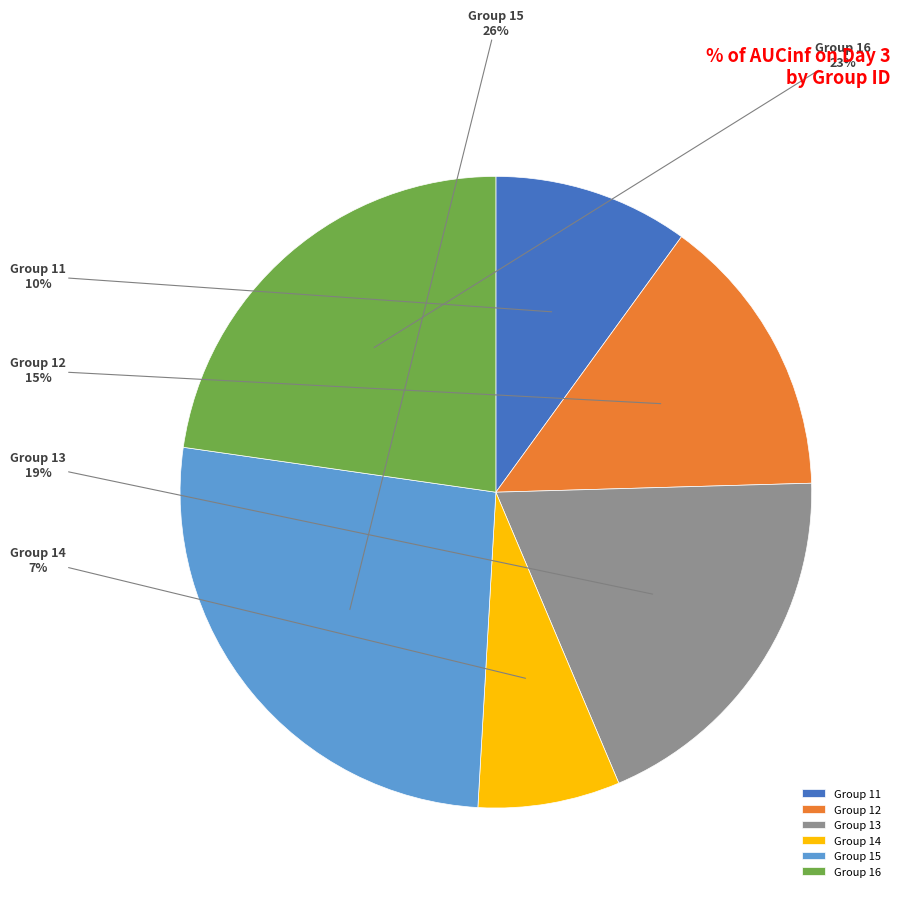

Does Group 14 represent more than half of the total?

No